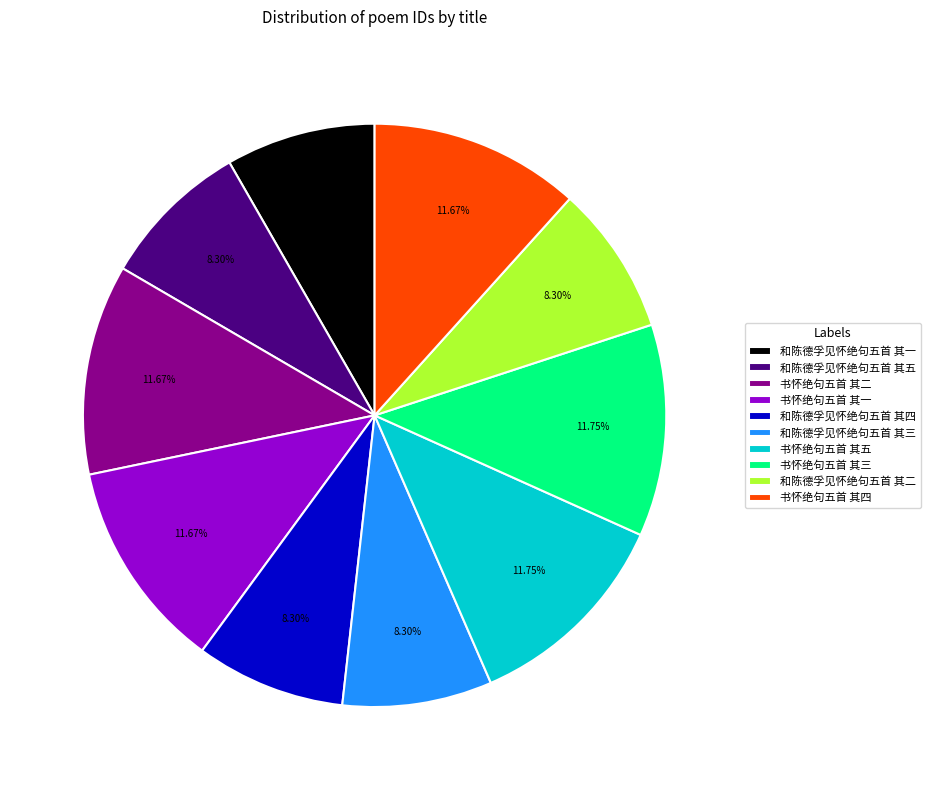

How many segments does this pie chart have?

10